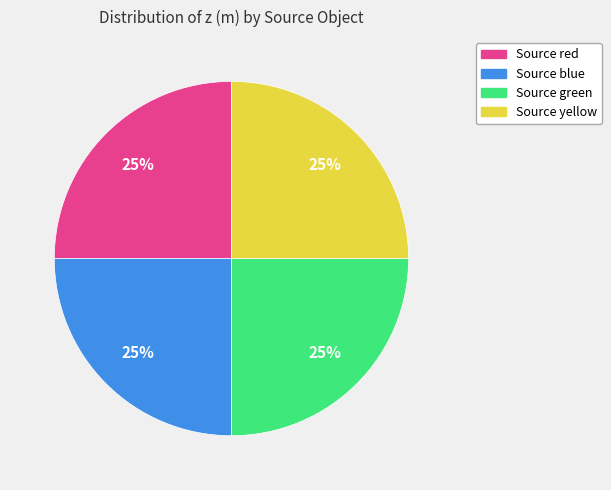

To the nearest percent, what is the average slice percentage?

25%